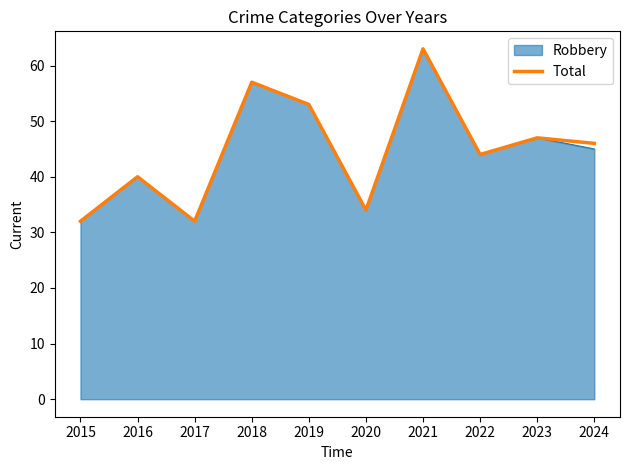

The value of Robbery at 2016 is 57. True or false?

False